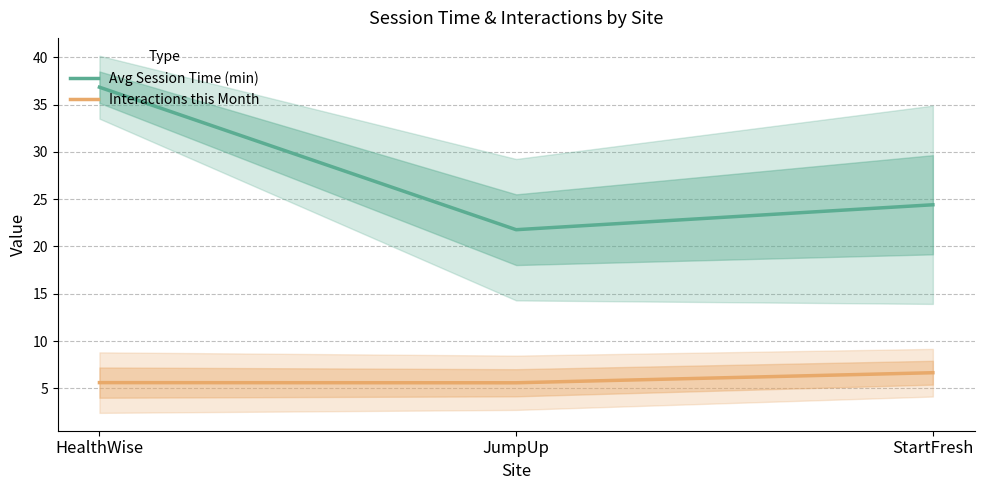

Between JumpUp and StartFresh, which is larger?

StartFresh